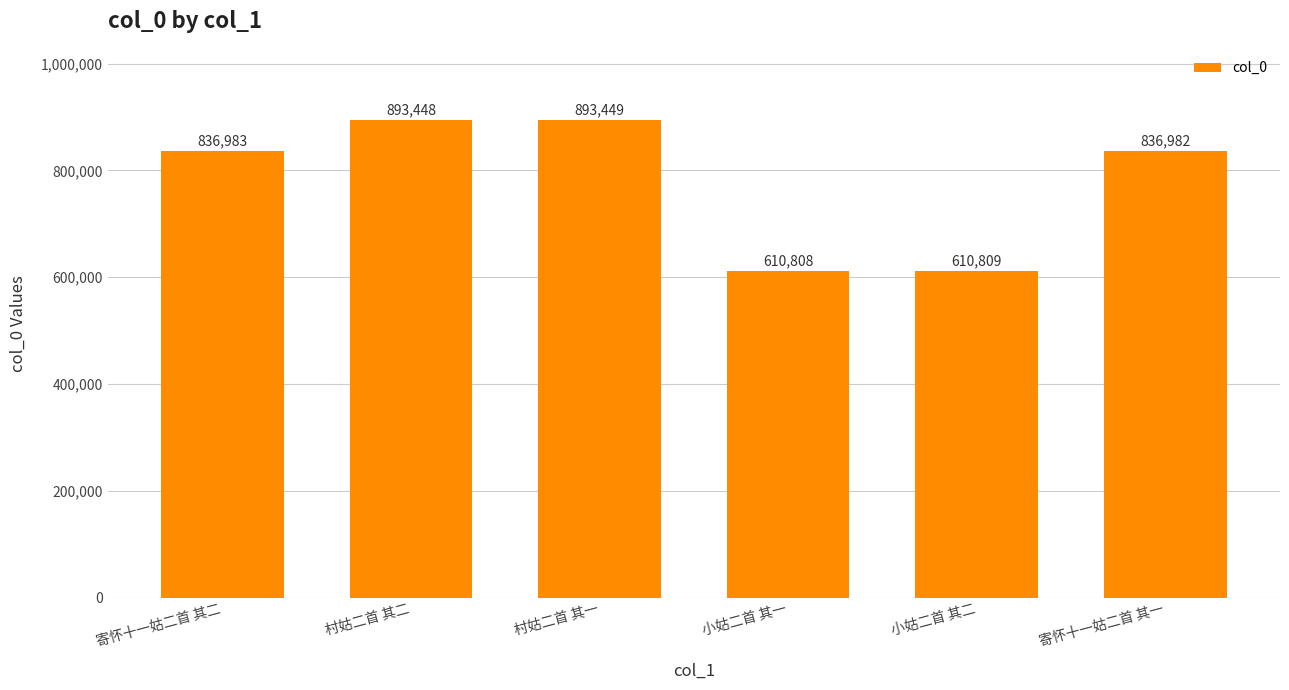

What is the ratio of the value at 村姑二首 其二 to the value at 寄怀十一姑二首 其一?

1.1